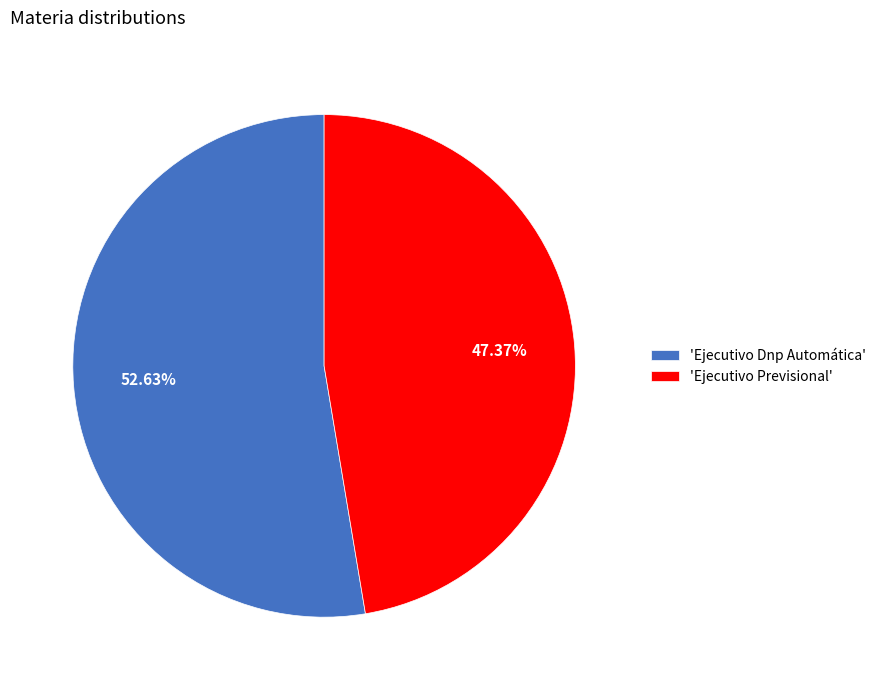

Between 'Ejecutivo Previsional' and 'Ejecutivo Dnp Automática', which is larger?

'Ejecutivo Dnp Automática'